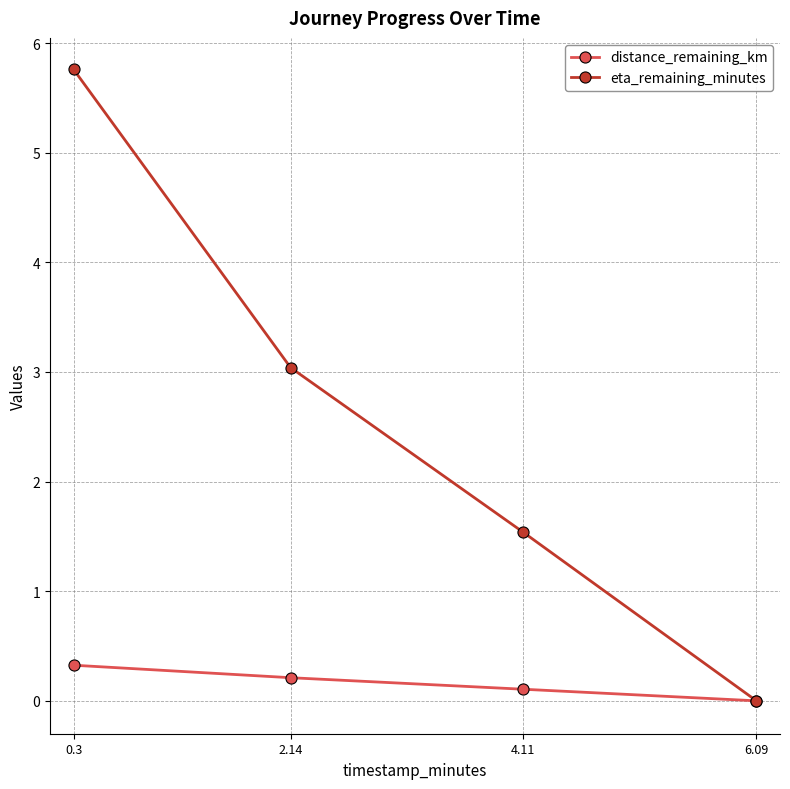

Rank the categories by distance_remaining_km value from lowest to highest.

6.09, 4.11, 2.14, 0.3